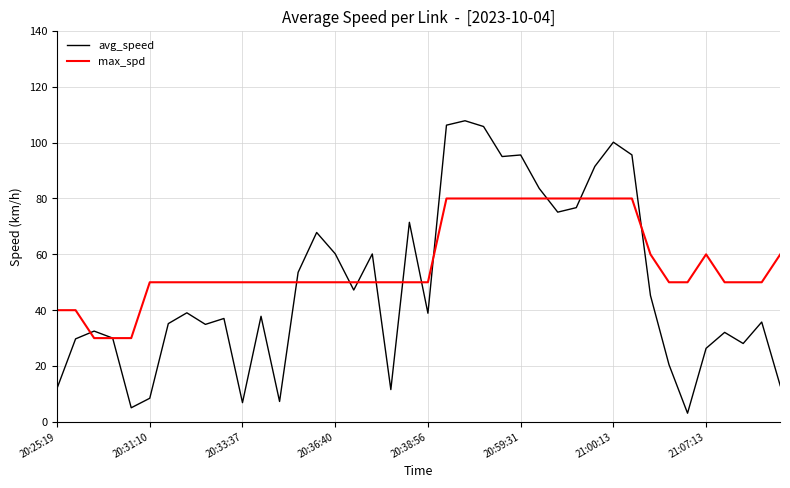

Which series has the largest total across all categories?

max_spd